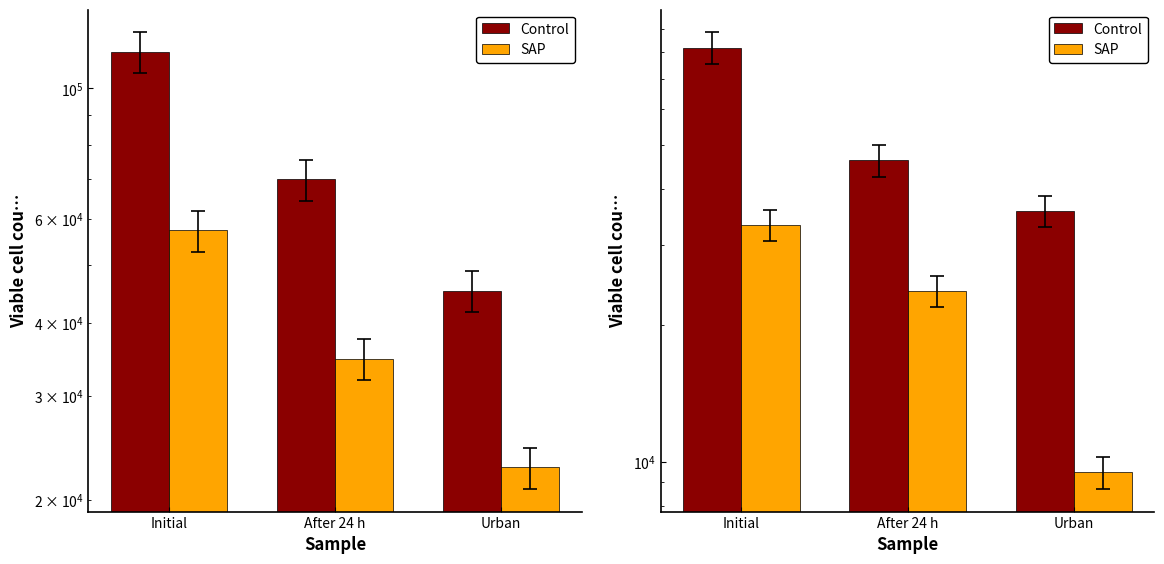

List the series in order of their overall mean, highest first.

Control, SAP